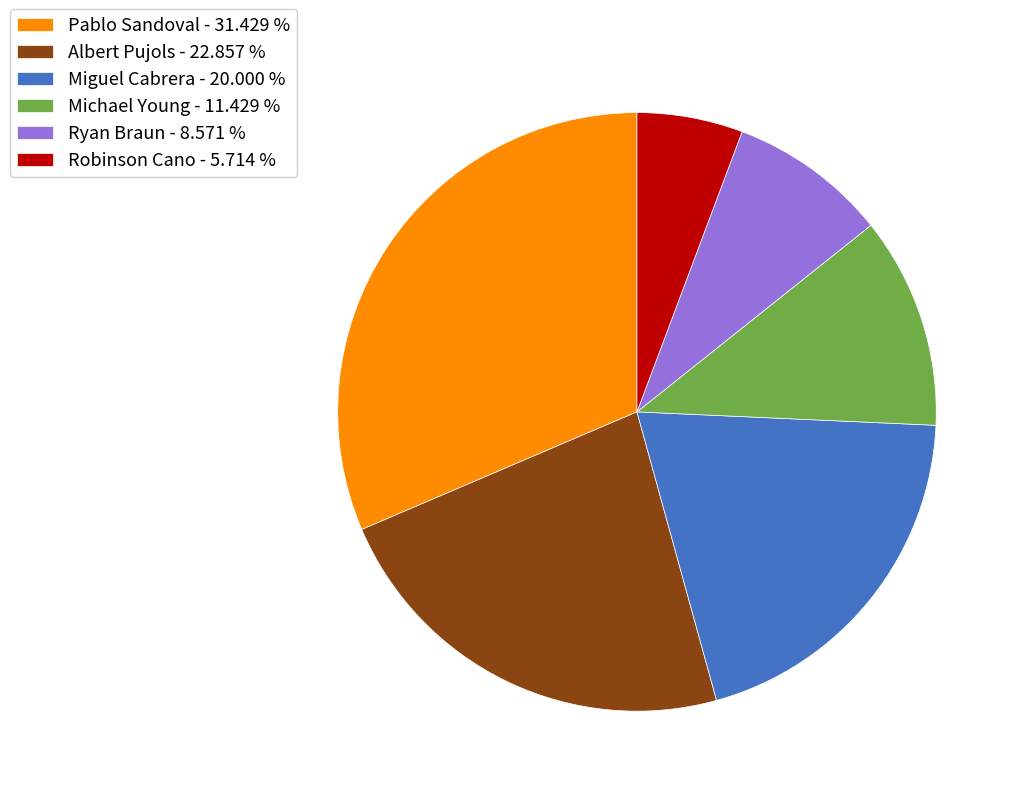

Between Ryan Braun - 8.571 % and Pablo Sandoval - 31.429 %, which is larger?

Pablo Sandoval - 31.429 %